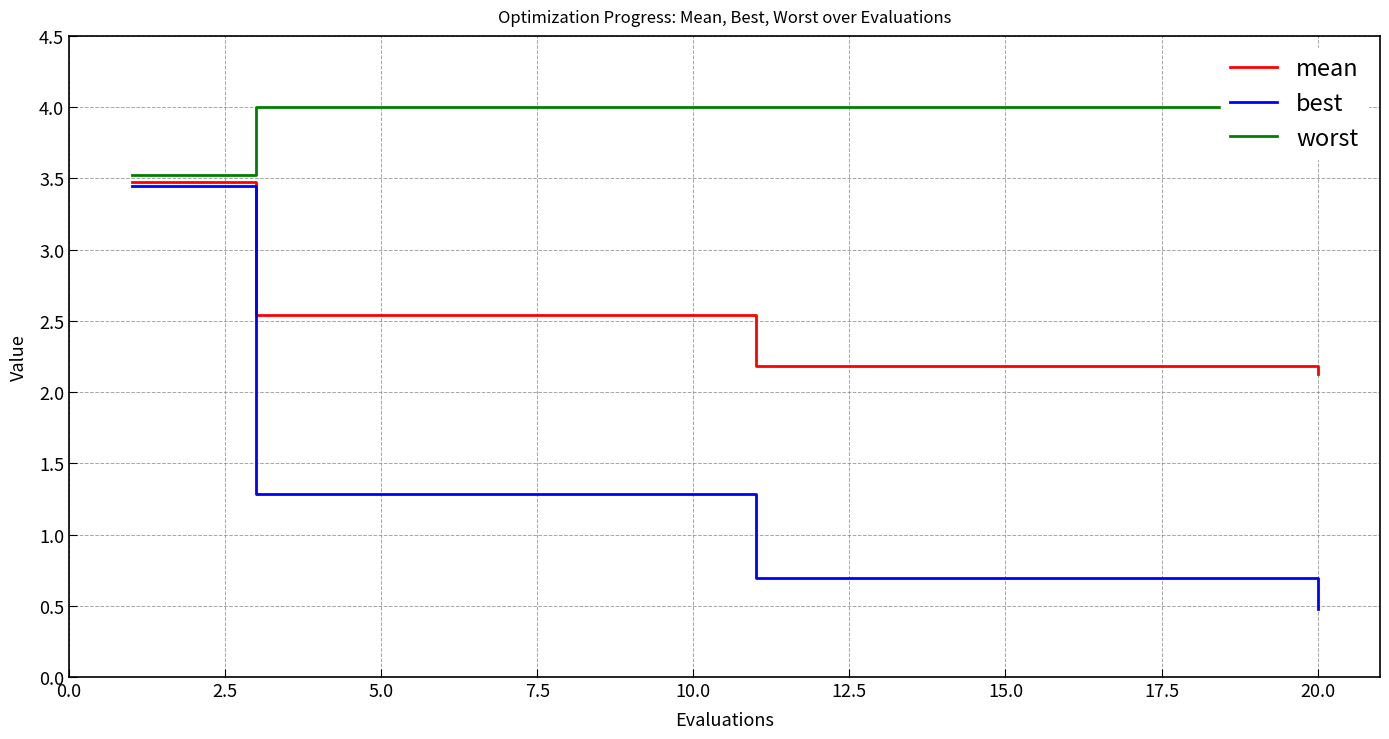

Is this an area chart (filled region under the line)?

No